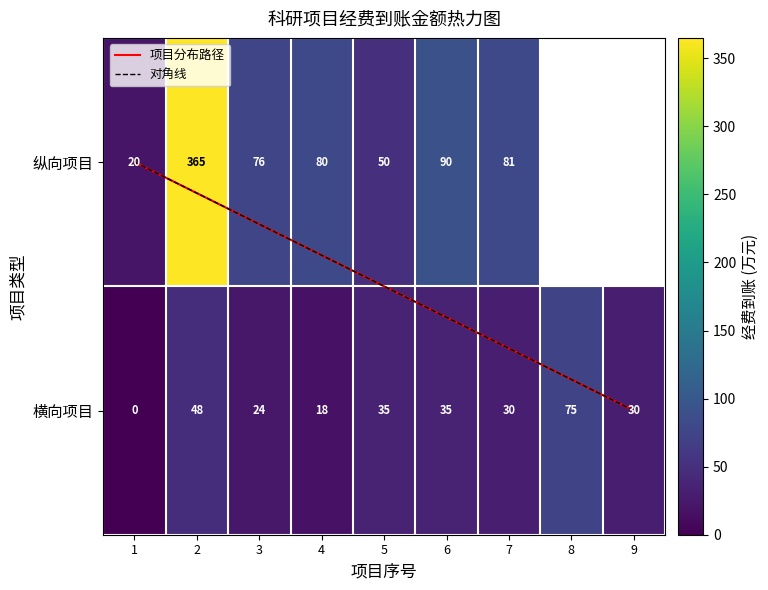

The chart shows a value of 30.4 at 14. True or false?

False